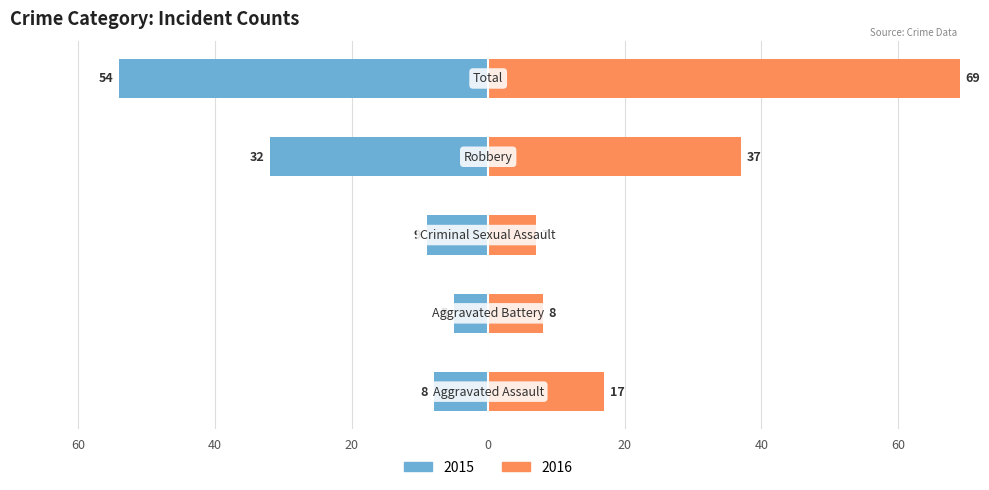

List the labels in order of Left value, smallest first.

Total, Robbery, Criminal Sexual Assault, Aggravated Assault, Aggravated Battery